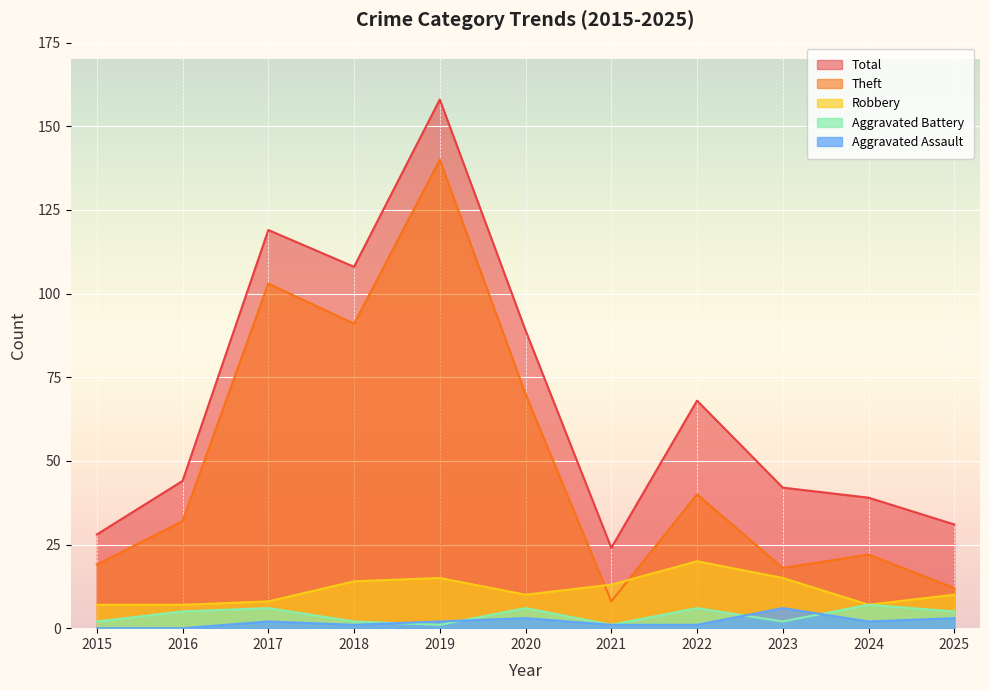

Is the value of Aggravated Assault at 2020 greater than the value of Total at 2020?

No